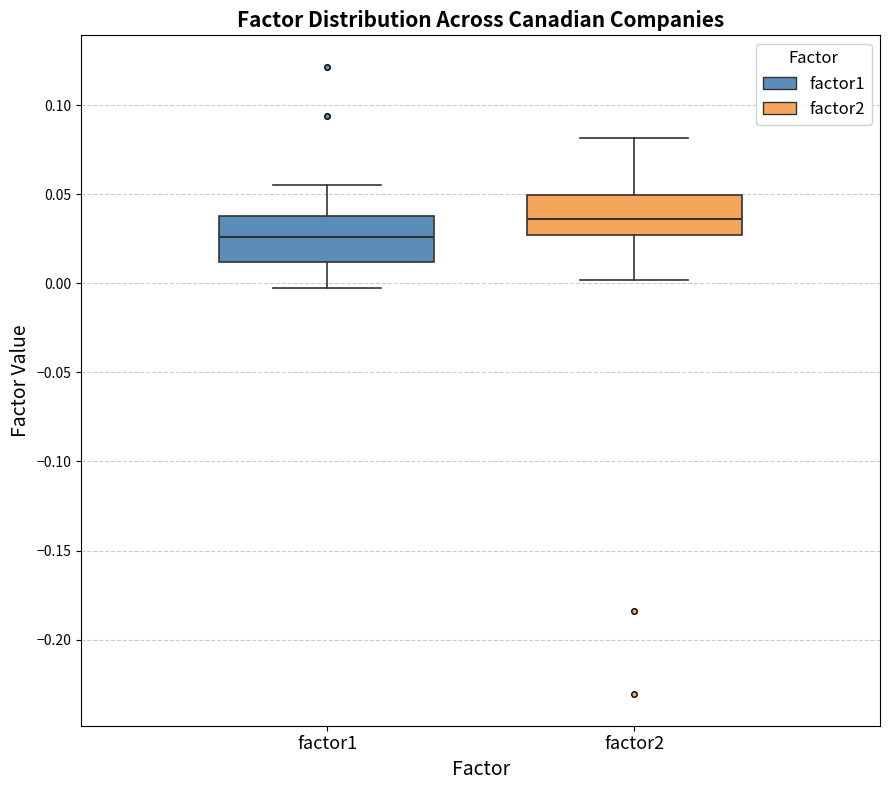

Reading left to right, transcribe this box plot: for each box, give where its median line is, the range the box spans, and where its two whiskers end, as read against the y-axis. The values are not printed on the chart, so give them approximately, as read against the axis.

factor1: median 0.025, box 0.010 to 0.040, whiskers -0.005 to 0.055
factor2: median 0.035, box 0.025 to 0.050, whiskers 0.000 to 0.080